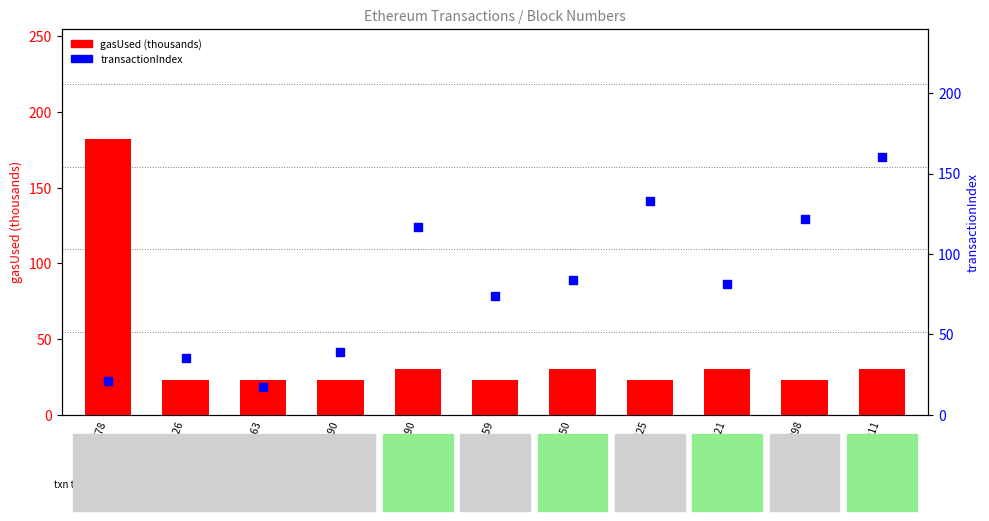

Which series has the widest spread of Y values?

gasUsed (thousands)